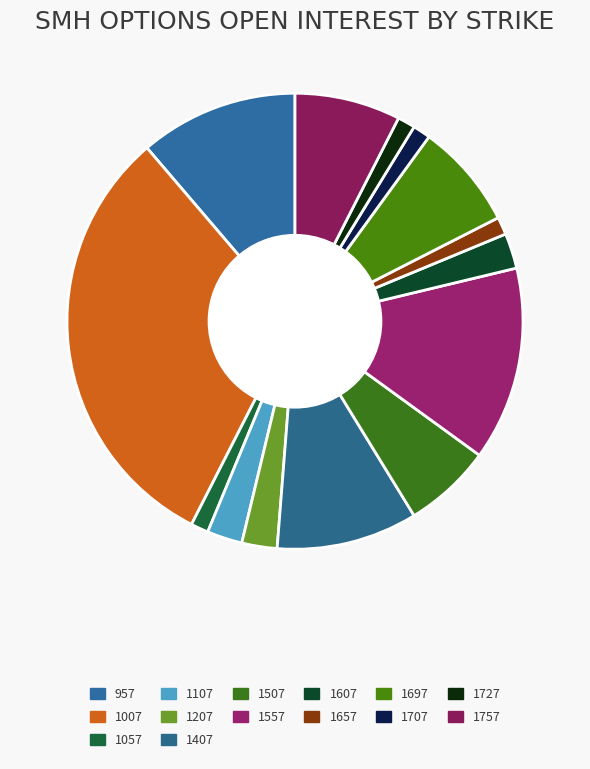

Count the number of slices in the pie.

14